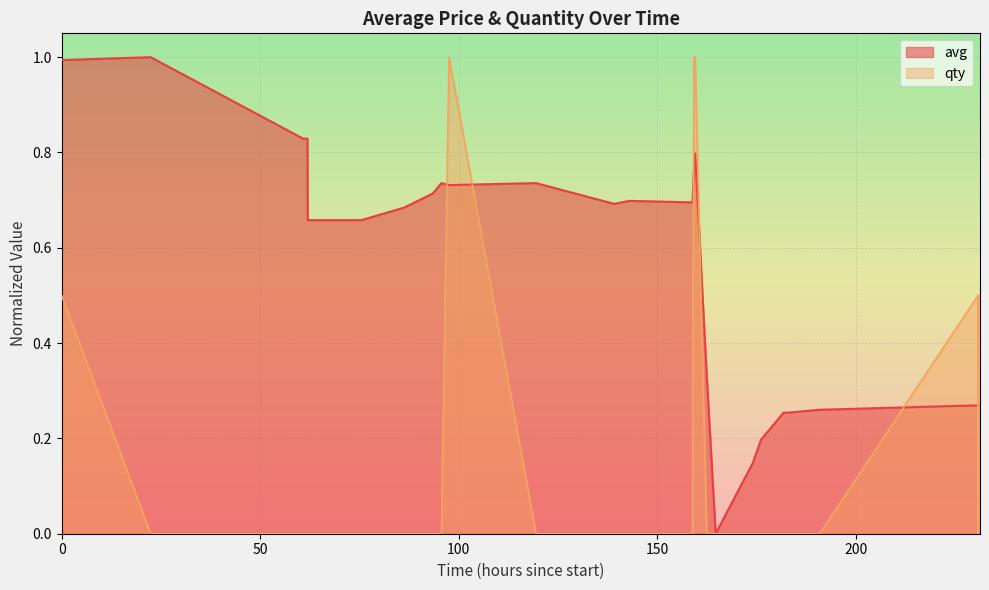

Which series has the largest total across all categories?

avg